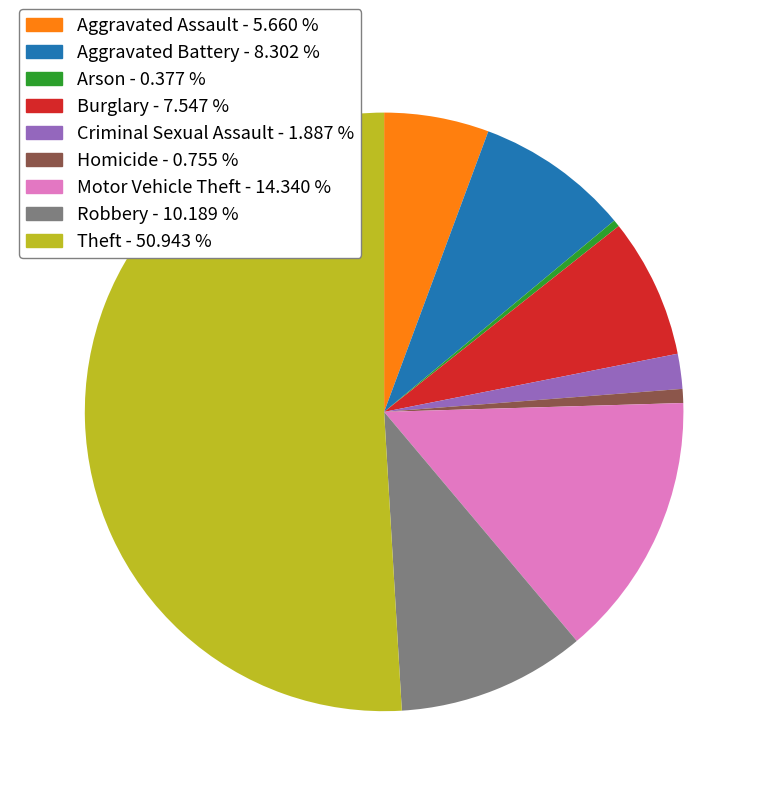

Approximately how many times larger is the value at Criminal Sexual Assault compared to Aggravated Battery?

0.2